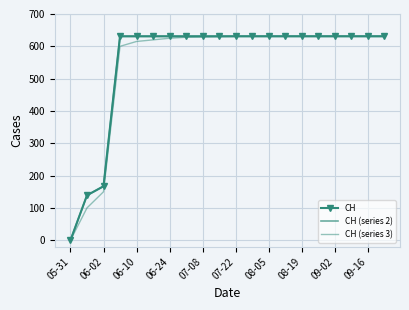

What is the average value of the CH series?

552